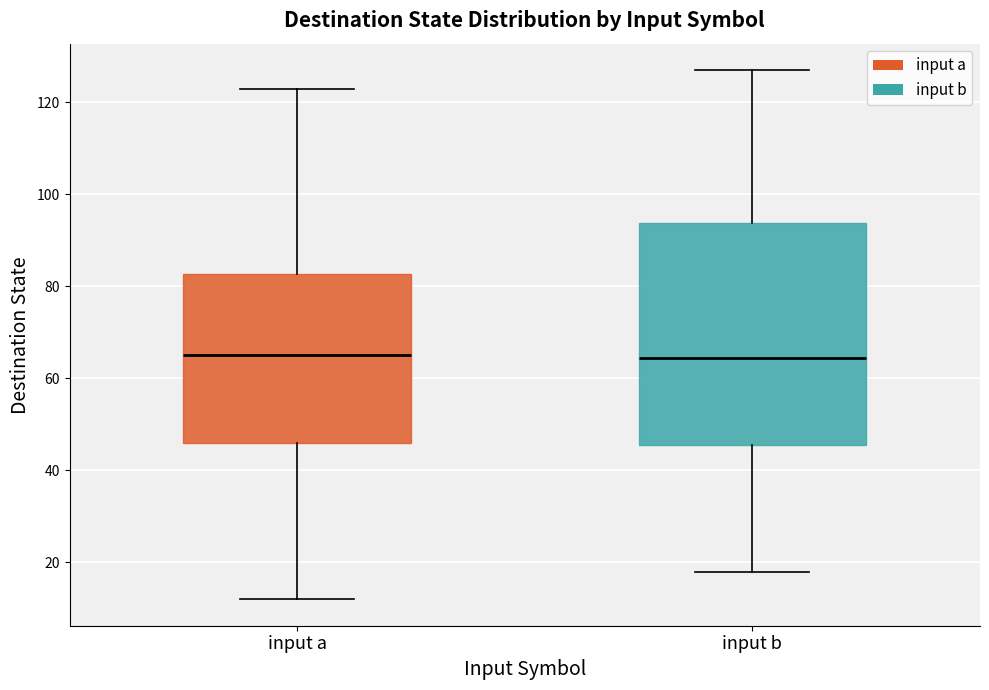

Reading left to right, read every box against the y-axis: the position of its median line, the range the box covers, and the ends of its whiskers. The values are not printed on the chart, so give them approximately, as read against the axis.

input a: median 66, box 46 to 82, whiskers 12 to 124
input b: median 64, box 46 to 94, whiskers 18 to 128